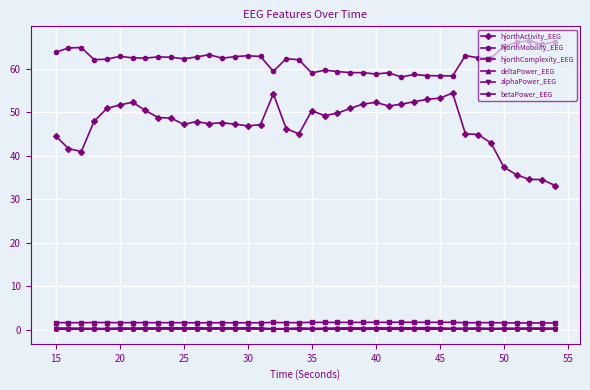

Which series has the largest total across all categories?

hjorthMobility_EEG